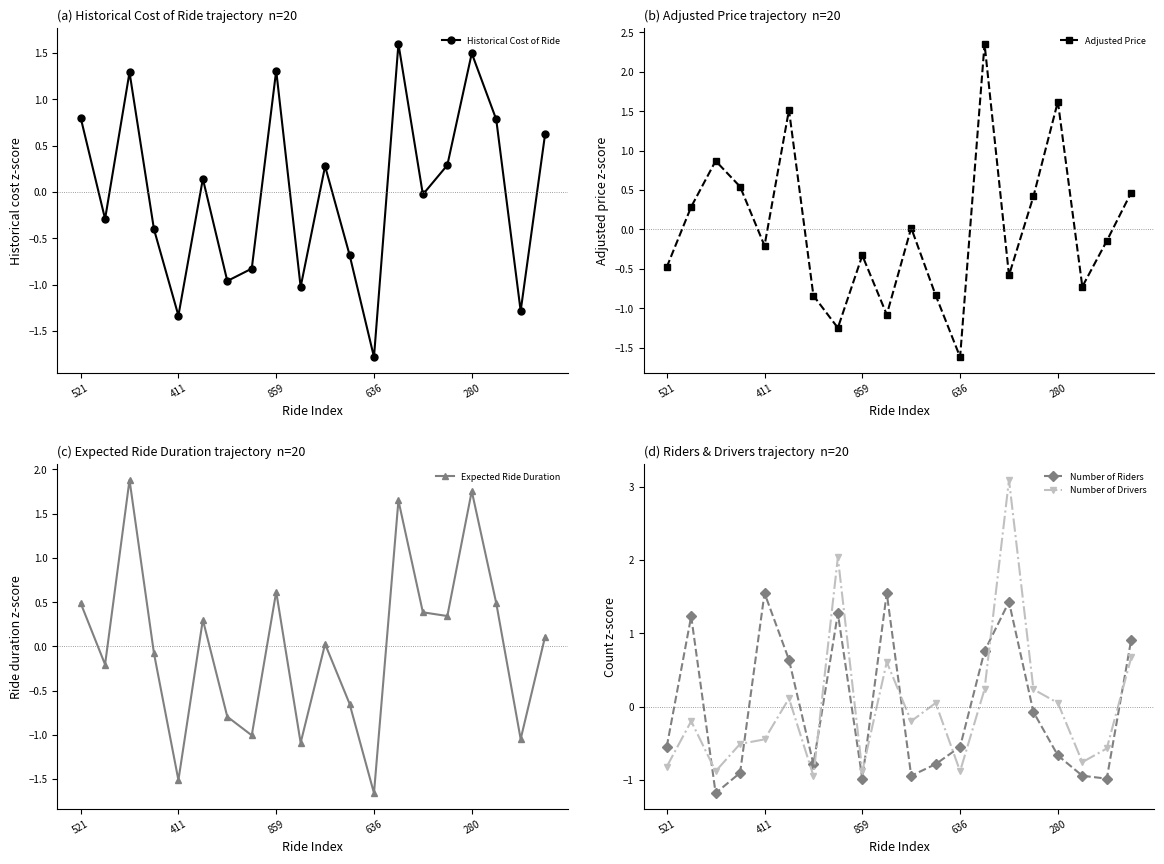

What is the smallest value displayed?

-1.8